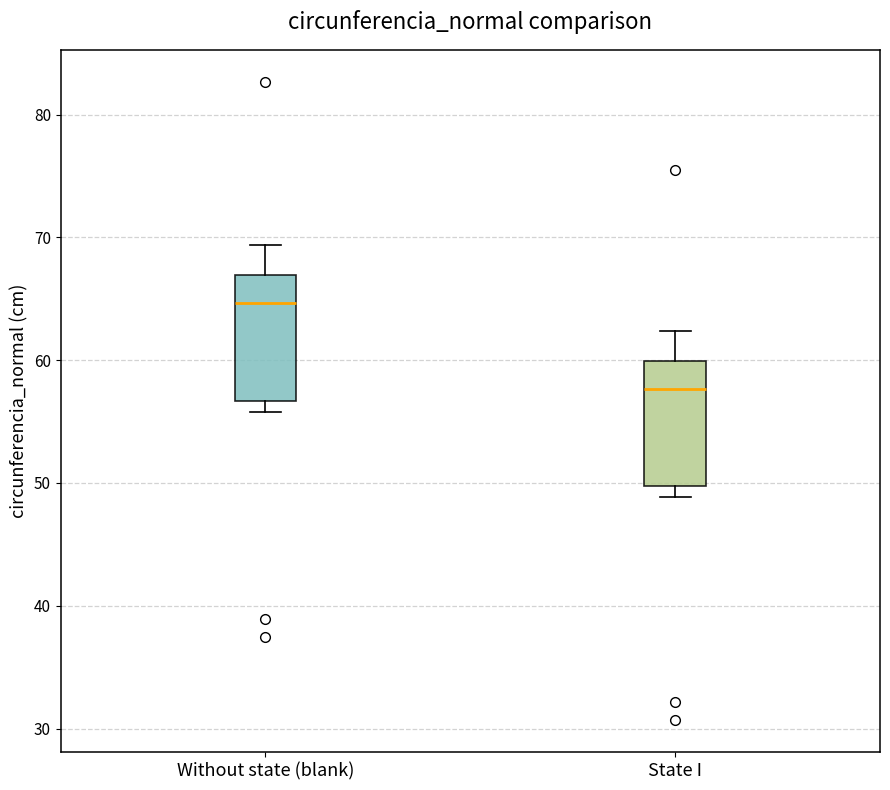

Reading left to right, read every box against the y-axis: the position of its median line, the range the box covers, and the ends of its whiskers. The values are not printed on the chart, so give them approximately, as read against the axis.

Without state (blank): median 65, box 57 to 67, whiskers 56 to 69
State I: median 58, box 50 to 60, whiskers 49 to 62